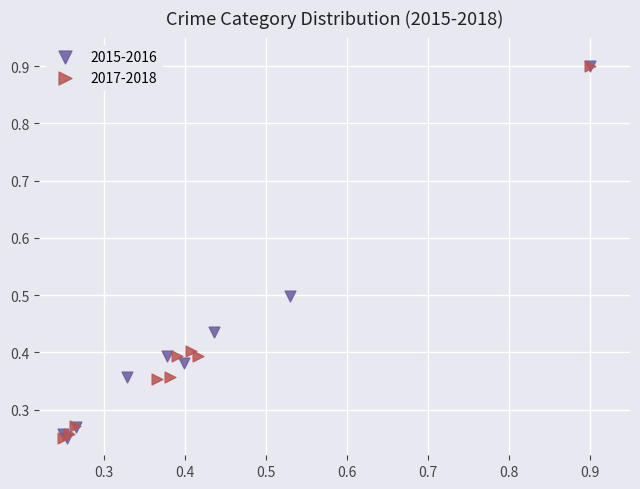

What are all the series names shown in the legend?

2015-2016, 2017-2018